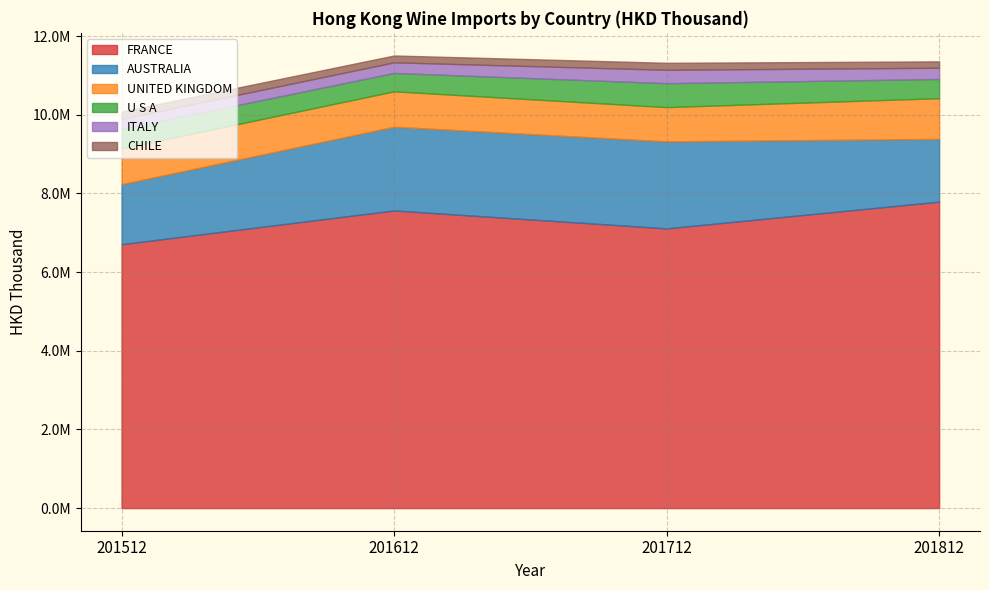

List the series in order of their peak value, highest first.

FRANCE, AUSTRALIA, UNITED KINGDOM, U S A, ITALY, CHILE